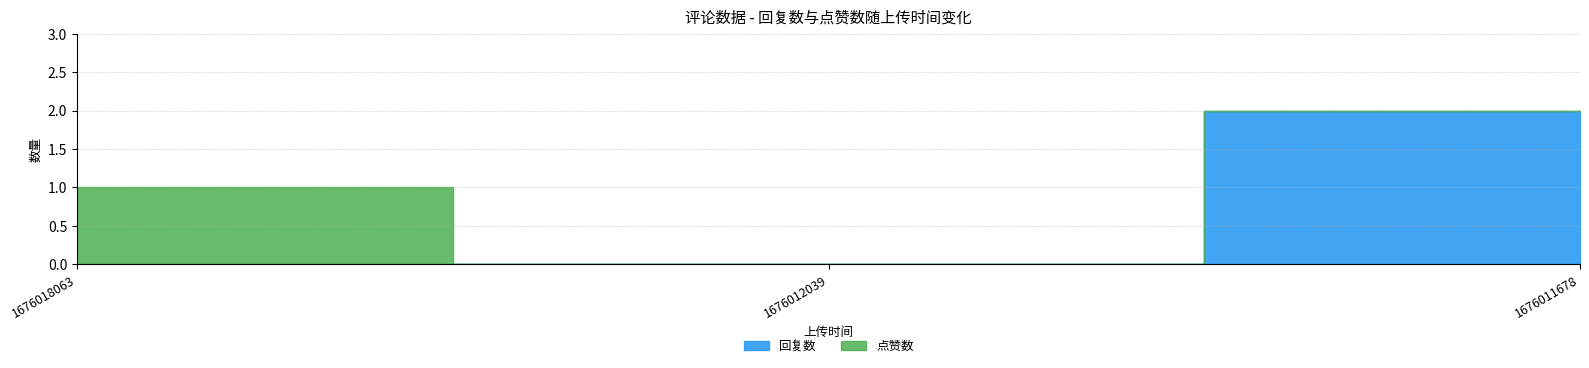

Reading left to right, what are all the values shown in this chart?

回复数: 1676018063=0	1676012039=0	1676011678=2
点赞数: 1676018063=1	1676012039=0	1676011678=0